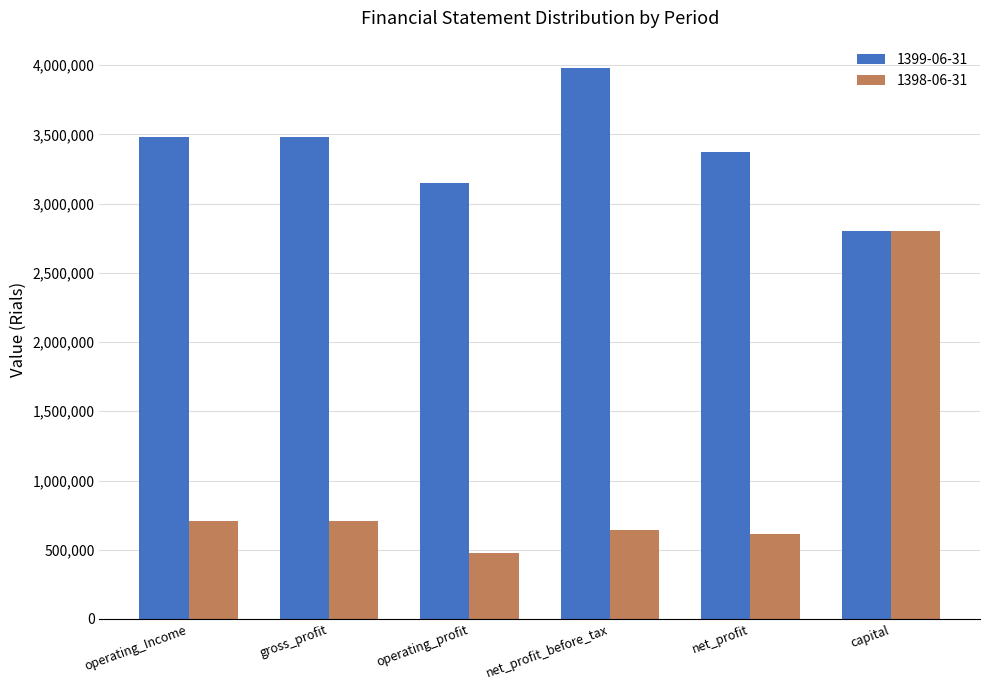

What position from the left is gross_profit?

2